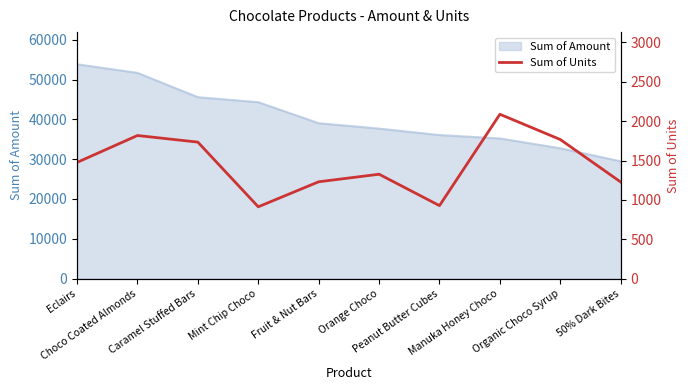

True or false: the data shows 1818 at Choco Coated Almonds.

True